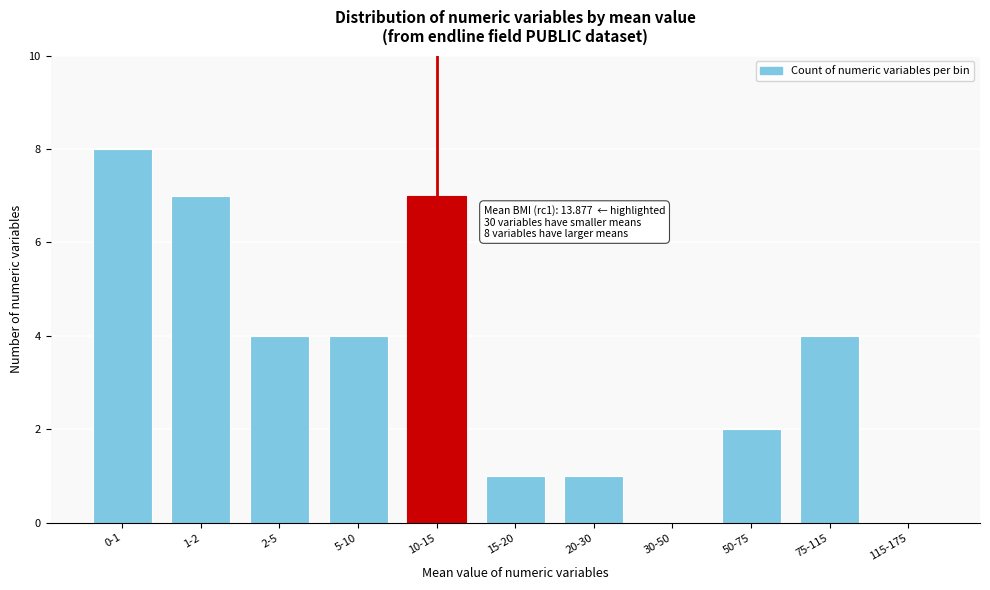

Reading right to left, transcribe all the data shown in this chart.

115-175=0	75-115=4	50-75=2	30-50=0	20-30=1	15-20=1	10-15=7	5-10=4	2-5=4	1-2=7	0-1=8